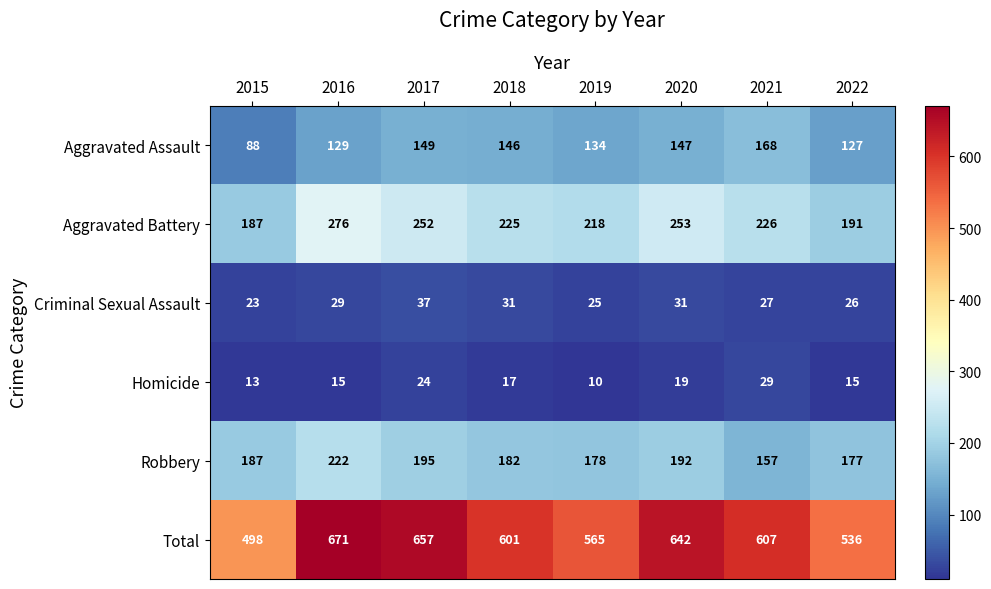

Which category has the highest value across all series?

2016